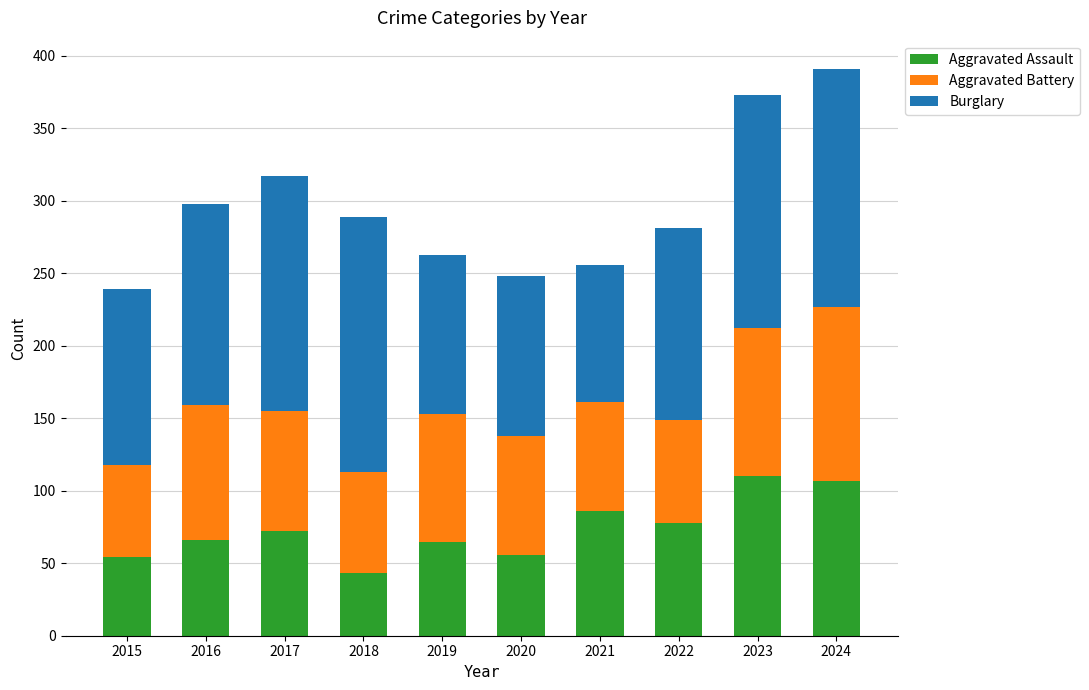

Read the Aggravated Assault value at 2022, to the nearest 10.

80